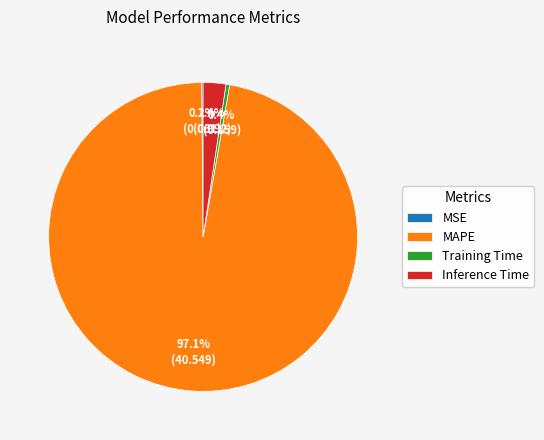

Which category has the biggest portion of the pie?

MAPE